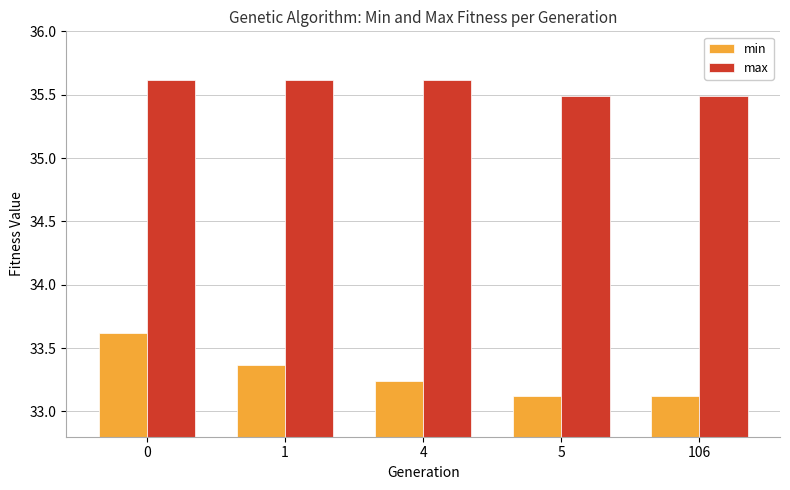

Rank the series by their maximum value, from lowest to highest.

min, max